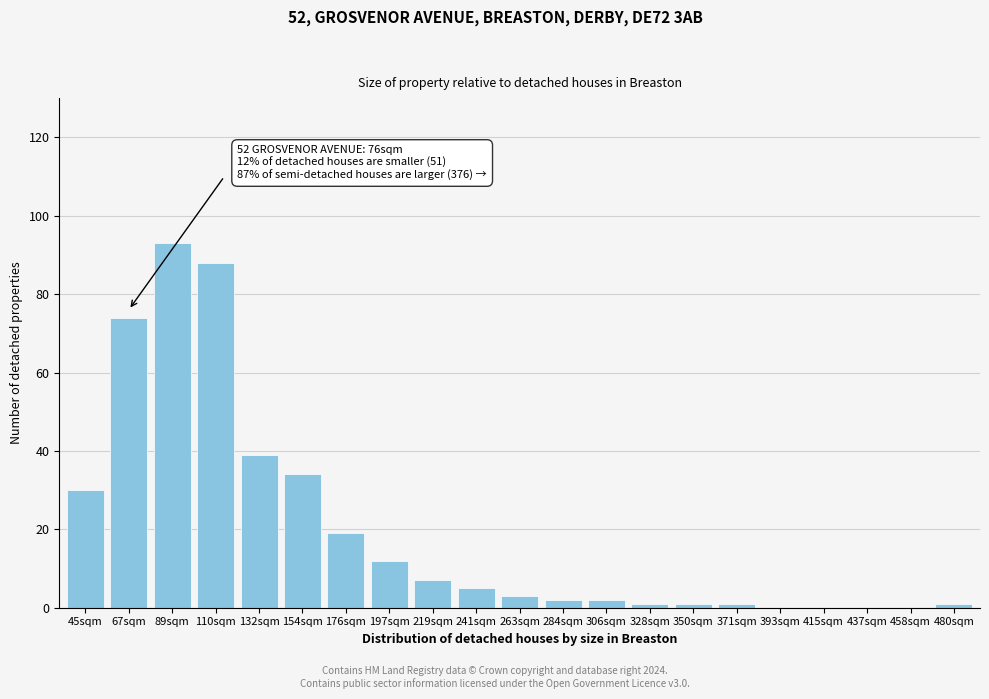

Reading left to right, transcribe all the data shown in this chart.

45sqm=30	67sqm=74	89sqm=93	110sqm=88	132sqm=39	154sqm=34	176sqm=19	197sqm=12	219sqm=7	241sqm=5	263sqm=3	284sqm=2	306sqm=2	328sqm=1	350sqm=1	371sqm=1	393sqm=0	415sqm=0	437sqm=0	458sqm=0	480sqm=1